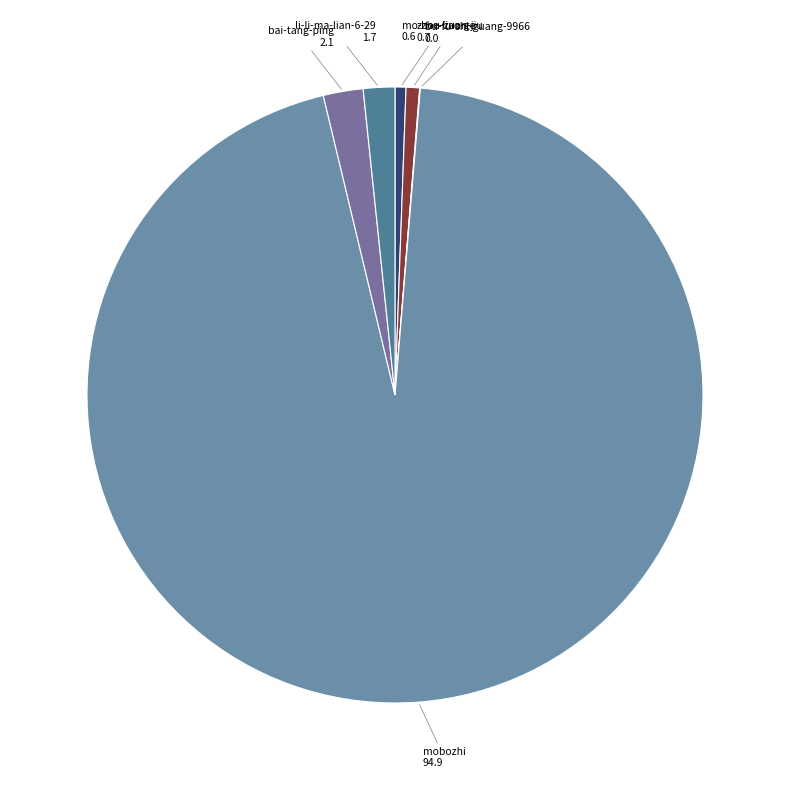

Which category has the smallest portion of the pie?

bu-ying-chen-geng